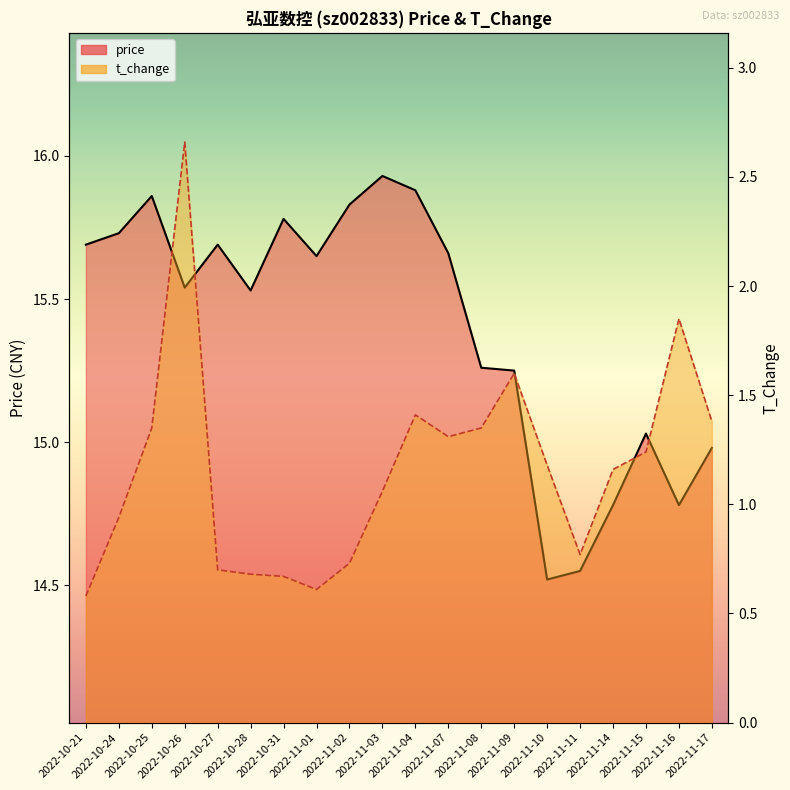

True or false: price has a value of 10.4 at 2022-11-17.

False